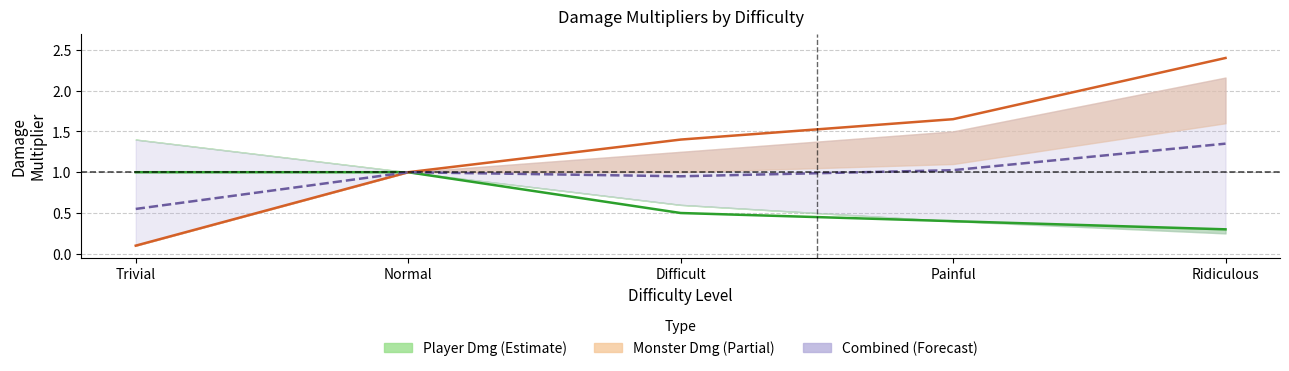

What position from the right is Normal?

4